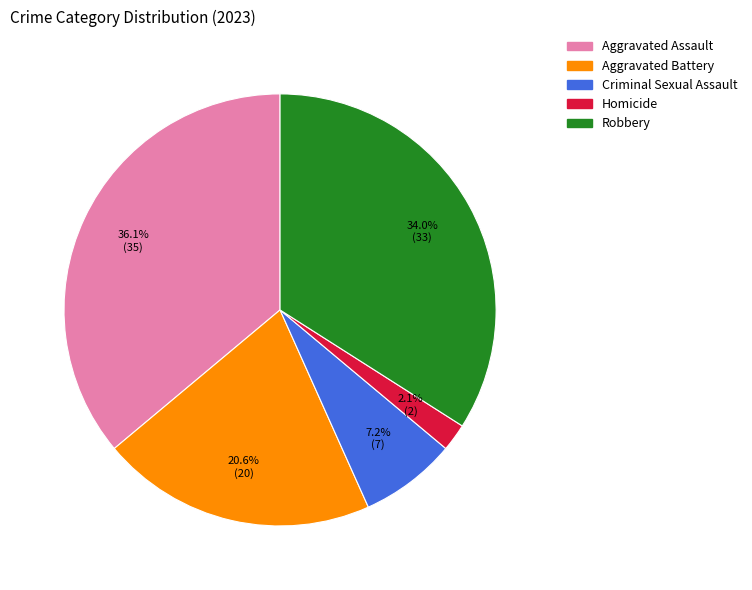

Combined, do Robbery and Aggravated Assault account for over 50%?

Yes